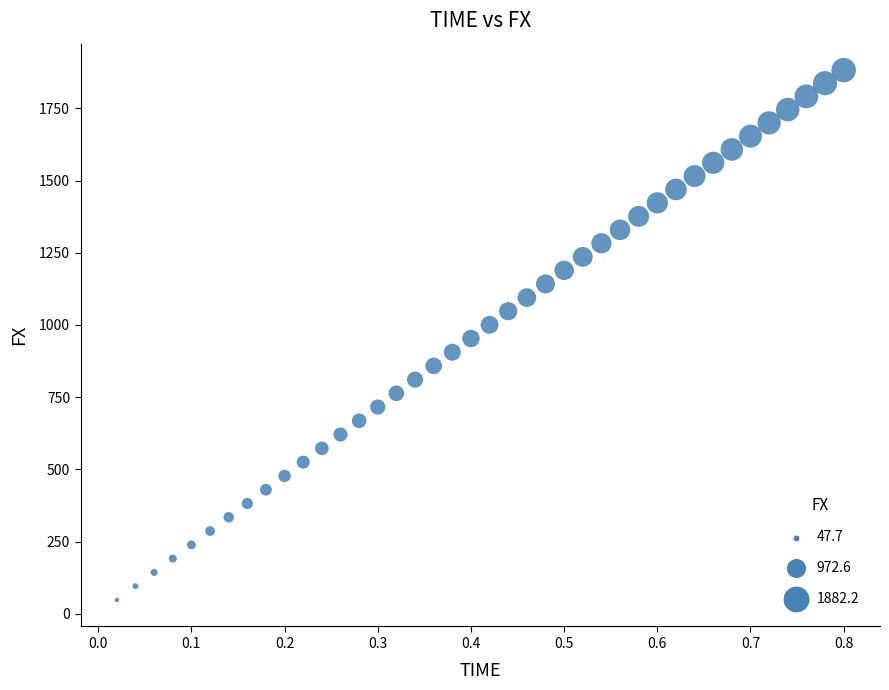

What is the range of Y values (max minus min)?

1834.5